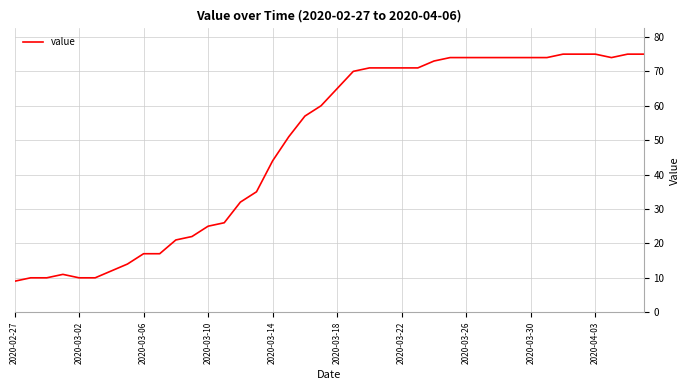

What is the greatest value displayed?

75